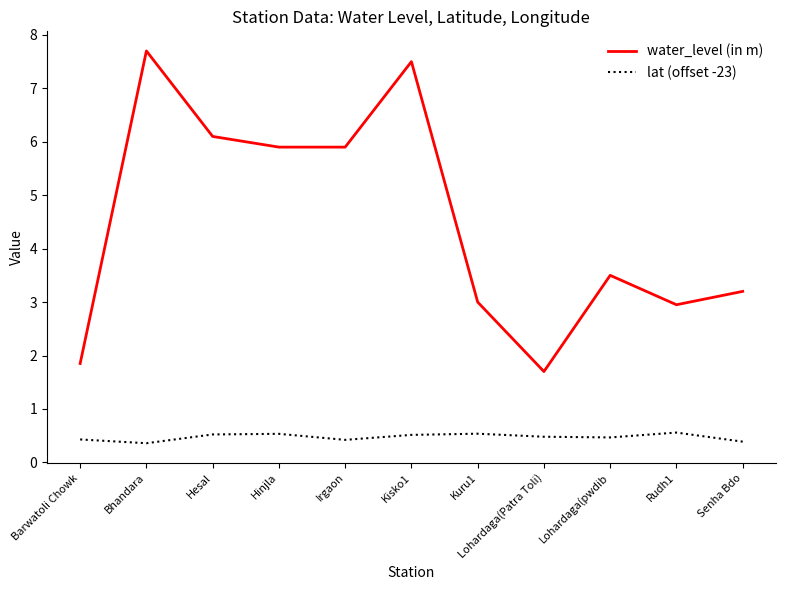

What position from the left is Bhandara?

2